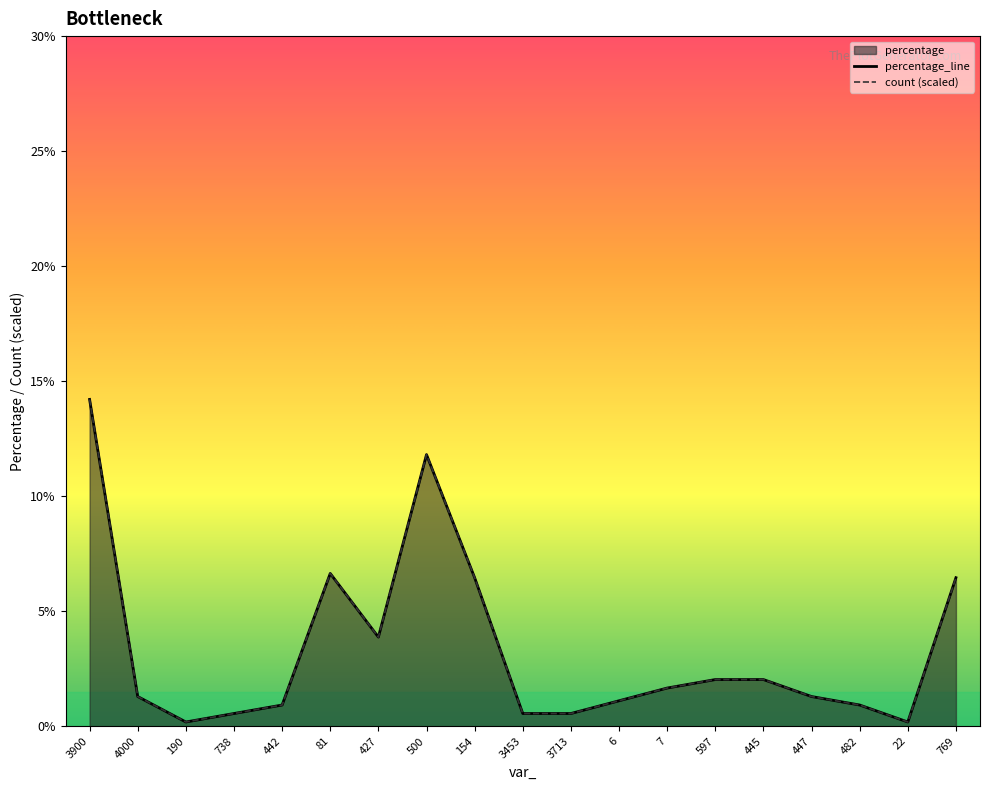

At 482, list the series in order from largest to smallest.

percentage, count